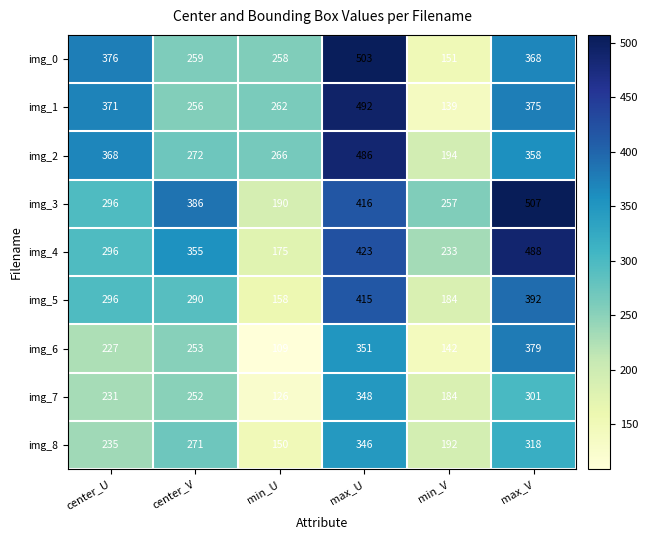

Which category has the lowest value across all series?

min_U